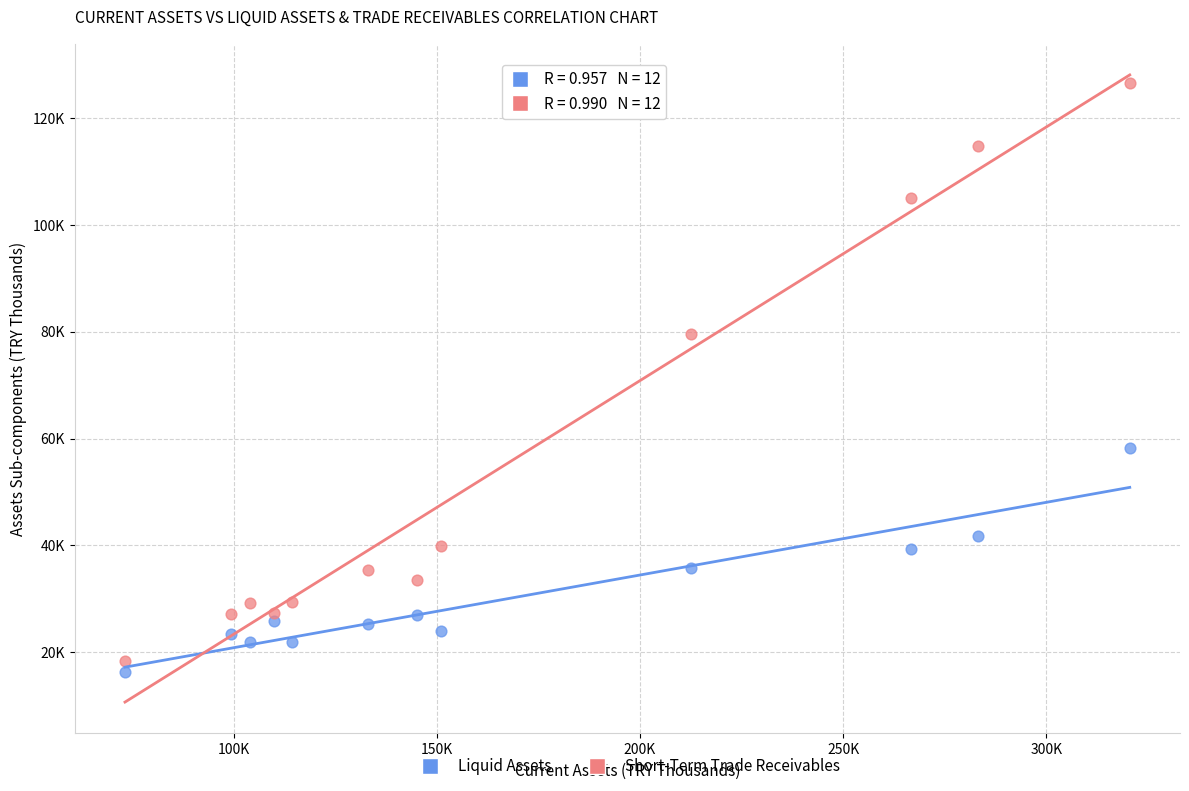

What are all the series names shown in the legend?

Liquid Assets, Short-Term Trade Receivables